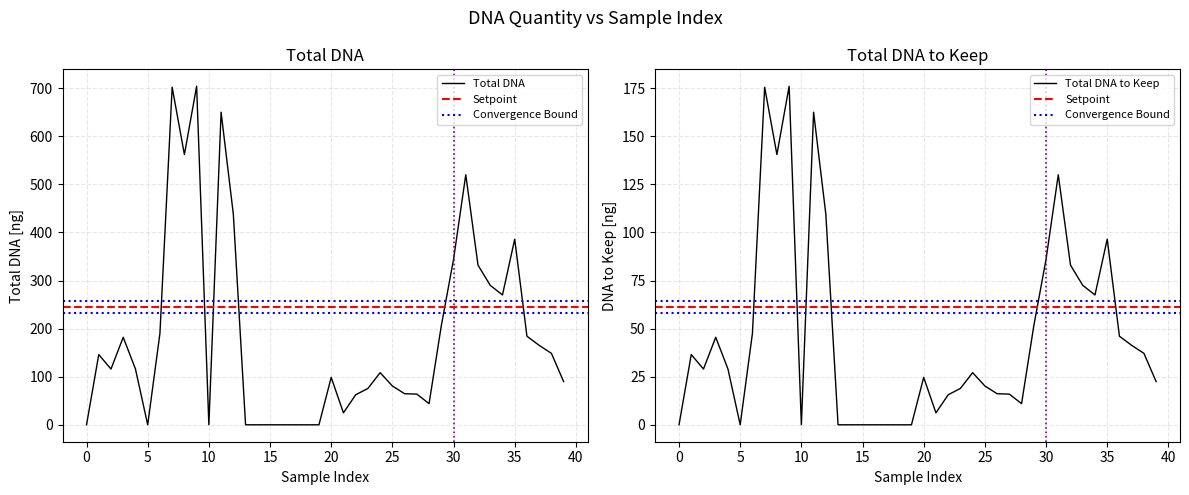

Reading right to left, extract all data points from this chart.

total DNA: 89.8	148.6	165.2	184.2	386.0	270.0	290.0	332.0	520.0	344.0	206.0	44.0	63.8	64.6	80.8	108.4	75.6	62.4	24.8	98.6	0.0	0.0	0.0	0.0	0.0	0.0	0.0	438.0	650.0	0.0	704.0	562.0	702.0	190.0	0.0	116.0	182.0	116.0	146.0	0.0
total DNA to keep: 22.4	37.1	41.3	46.1	96.5	67.5	72.5	83.0	130.0	86.0	51.5	11.0	16.0	16.2	20.2	27.1	18.9	15.6	6.2	24.6	0.0	0.0	0.0	0.0	0.0	0.0	0.0	109.5	162.5	0.0	176.0	140.5	175.5	47.5	0.0	29.0	45.5	29.0	36.5	0.0